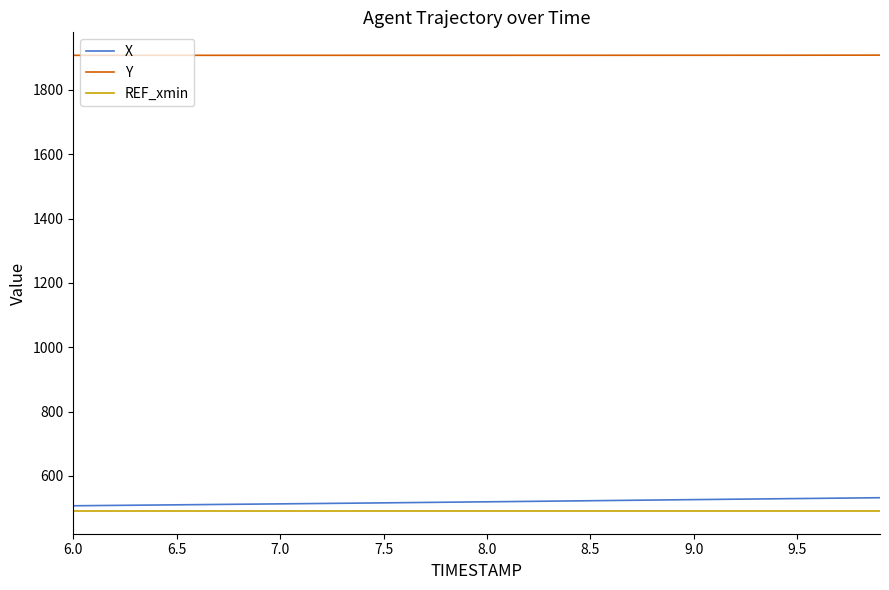

Which series has the largest total across all categories?

Y